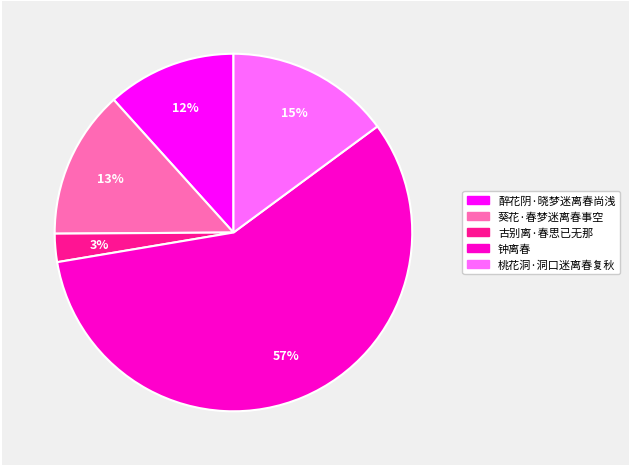

What is the smallest slice in the pie chart?

古别离·春思已无那